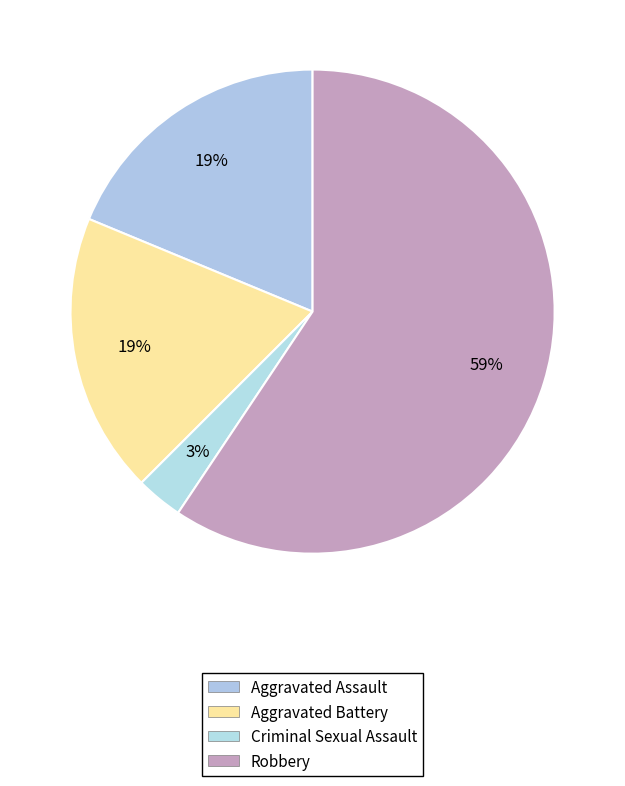

How many segments does this pie chart have?

4